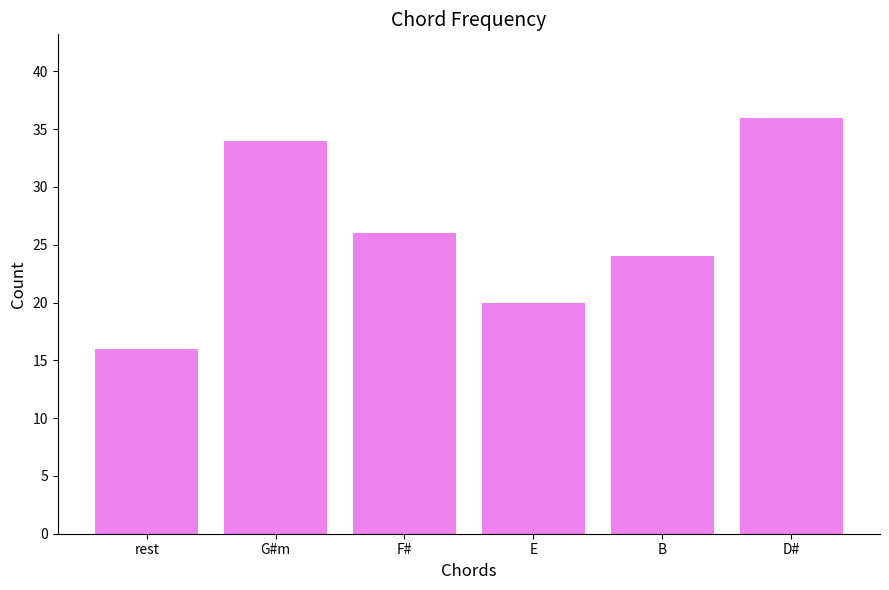

The value at B is 32. True or false?

False